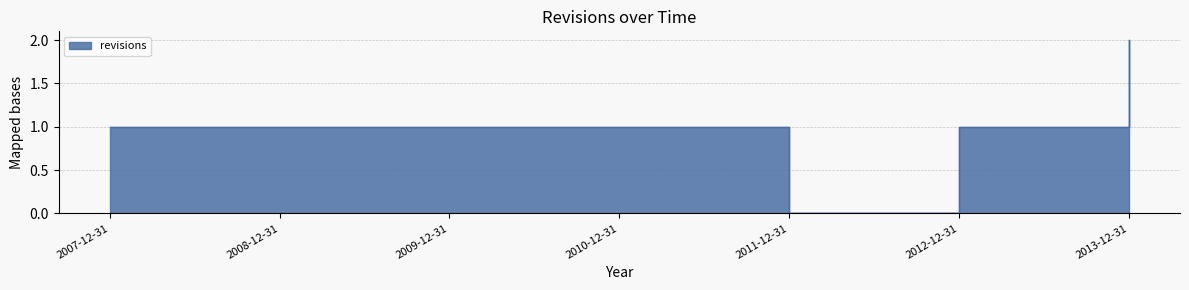

Between 2010-12-31 and 2007-12-31, which is larger?

2010-12-31